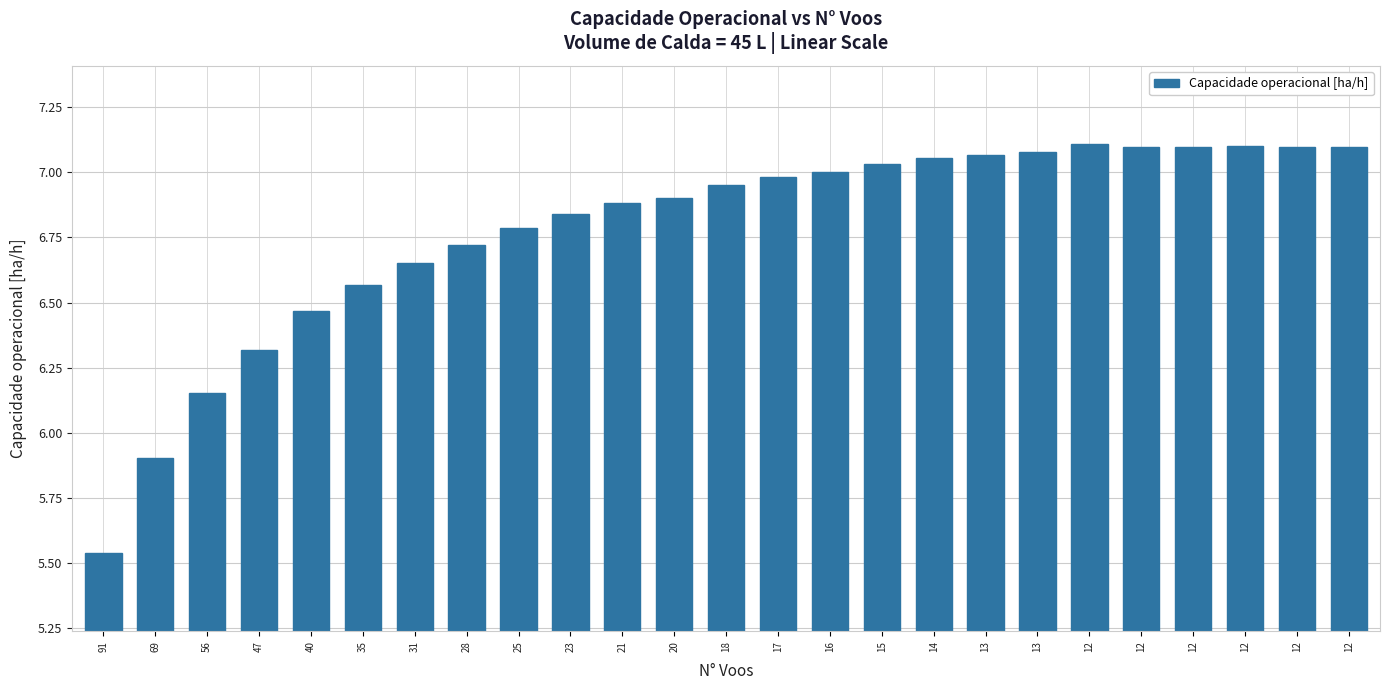

Reading left to right, list all the values displayed in this chart.

91=5.5	69=5.9	56=6.2	47=6.3	40=6.5	35=6.6	31=6.7	28=6.7	25=6.8	23=6.8	21=6.9	20=6.9	18=7.0	17=7.0	16=7.0	15=7.0	14=7.1	13=7.1	13=7.1	12=7.1	12=7.1	12=7.1	12=7.1	12=7.1	12=7.1